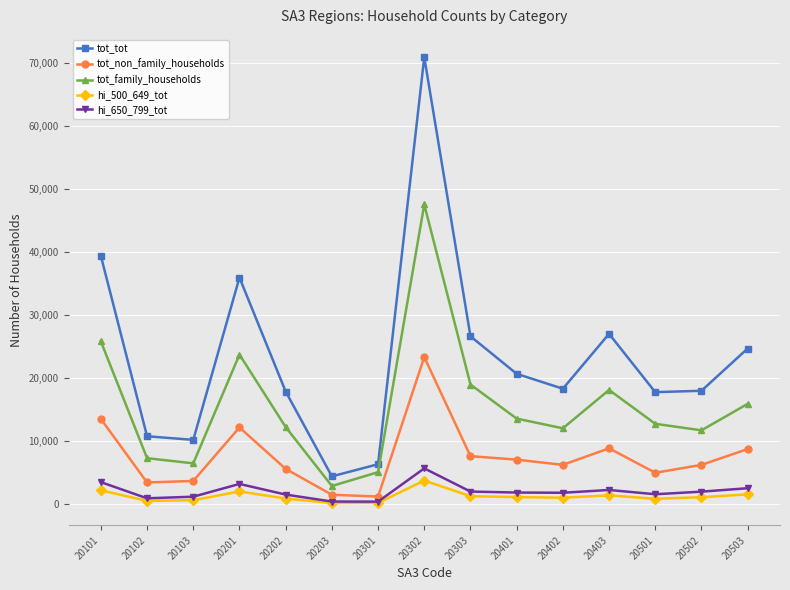

True or false: tot_non_family_households and hi_500_649_tot cross at least once.

False